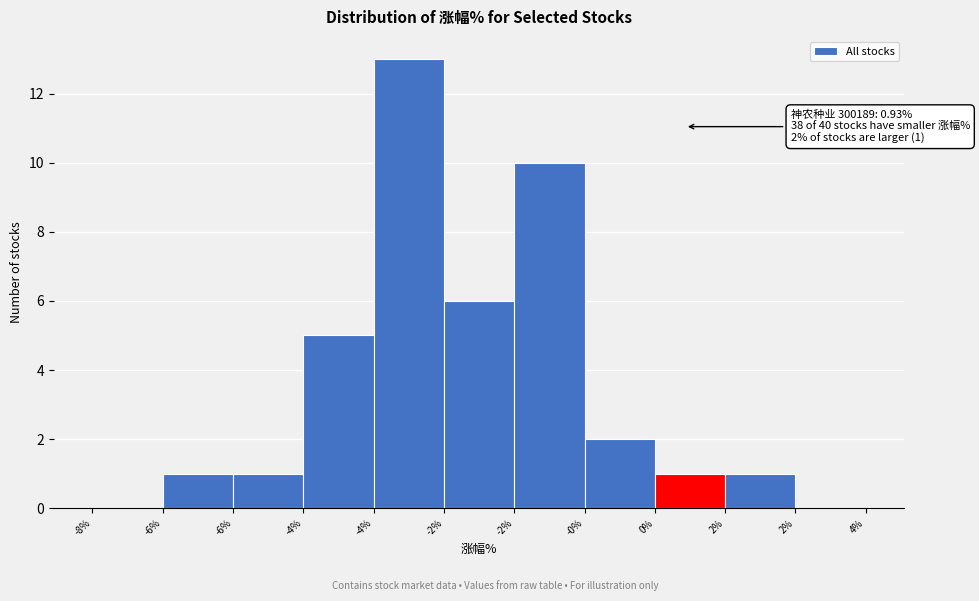

How many categories are shown in the chart?

11